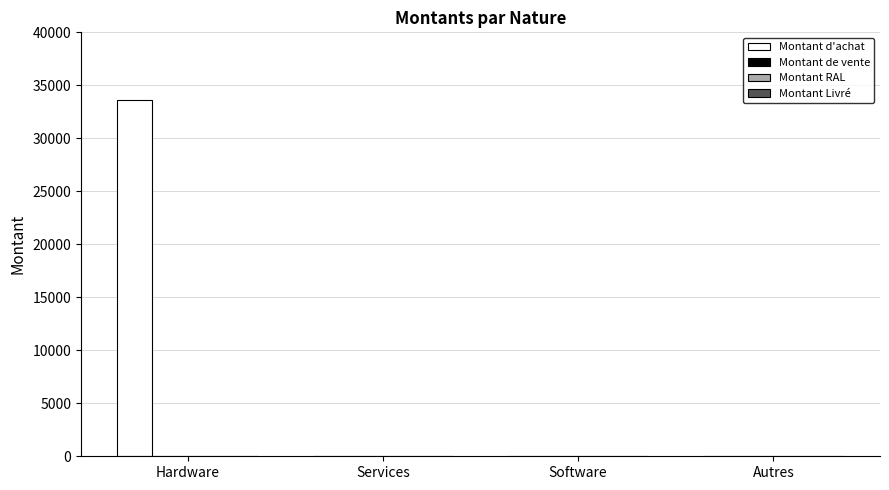

What is the greatest value displayed?

33600